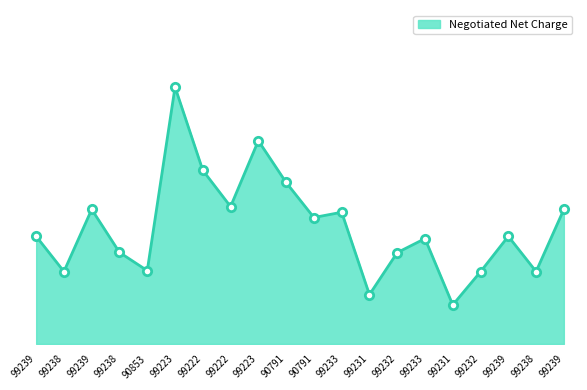

What is the label of the 12th point from the left?

99233